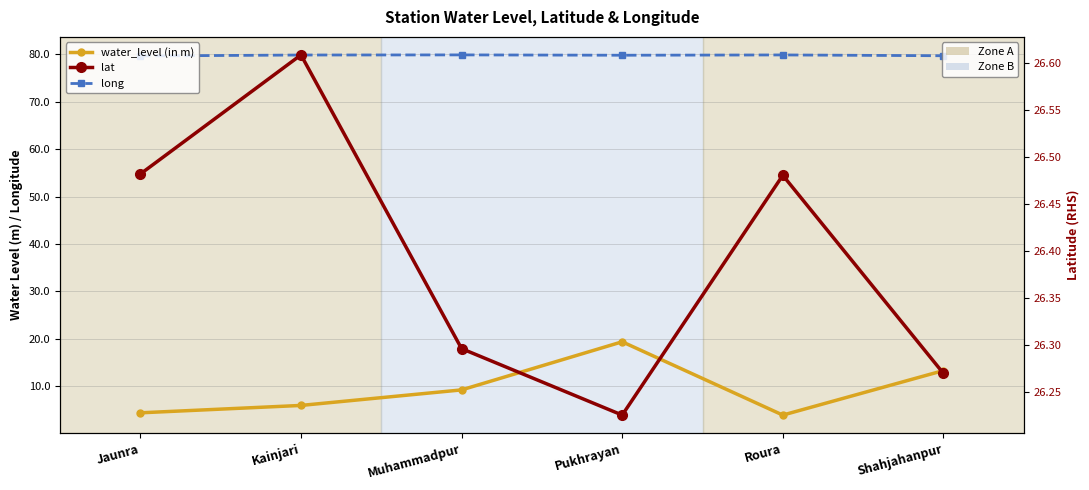

Where is the first local maximum for lat?

Kainjari